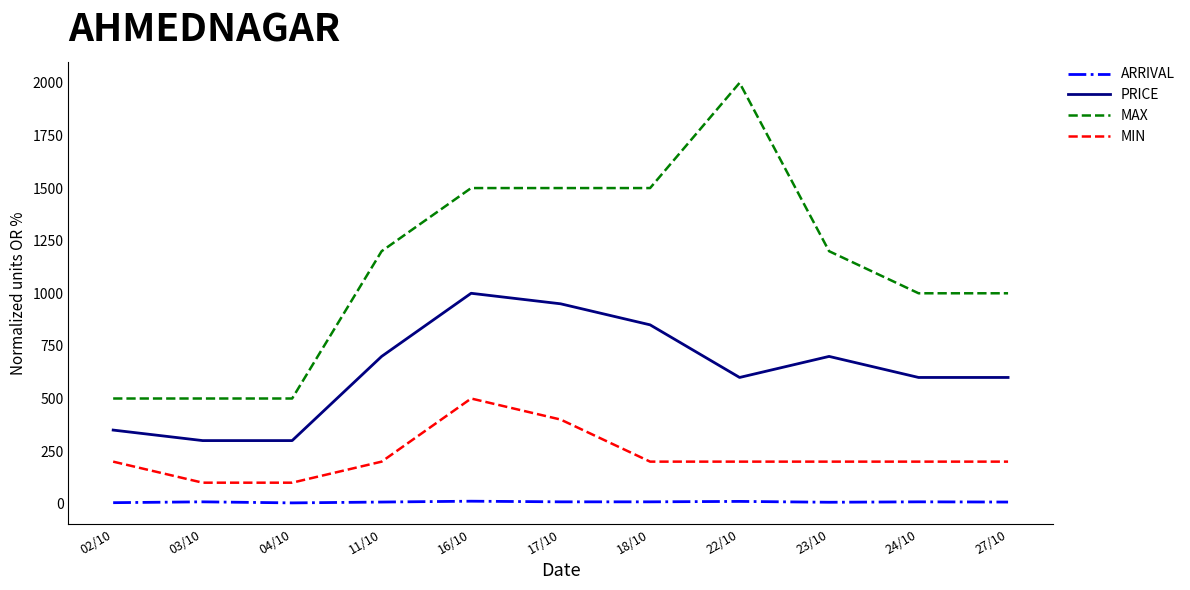

Which series has the largest total across all categories?

MAX